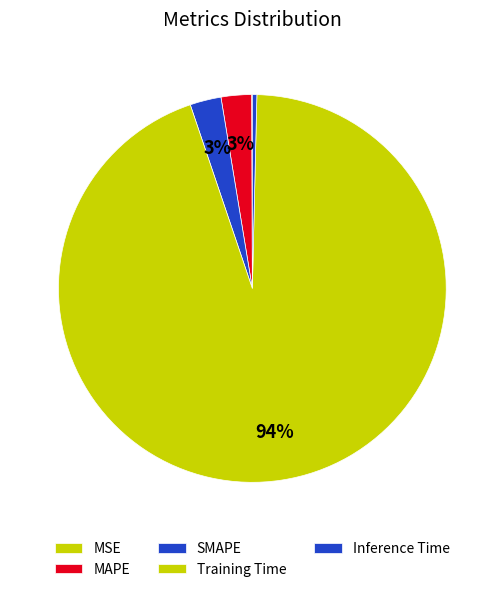

Which slice is the largest?

Training Time